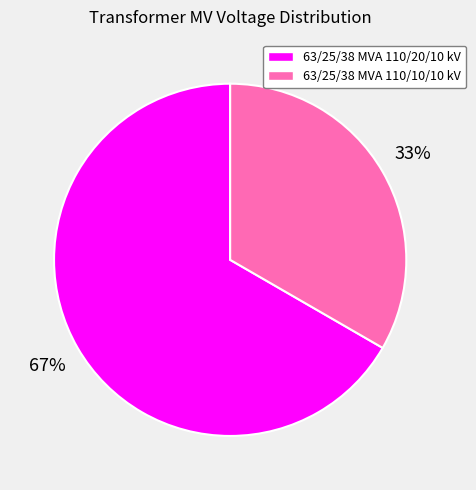

Is 63/25/38 MVA 110/10/10 kV the majority of the pie?

No